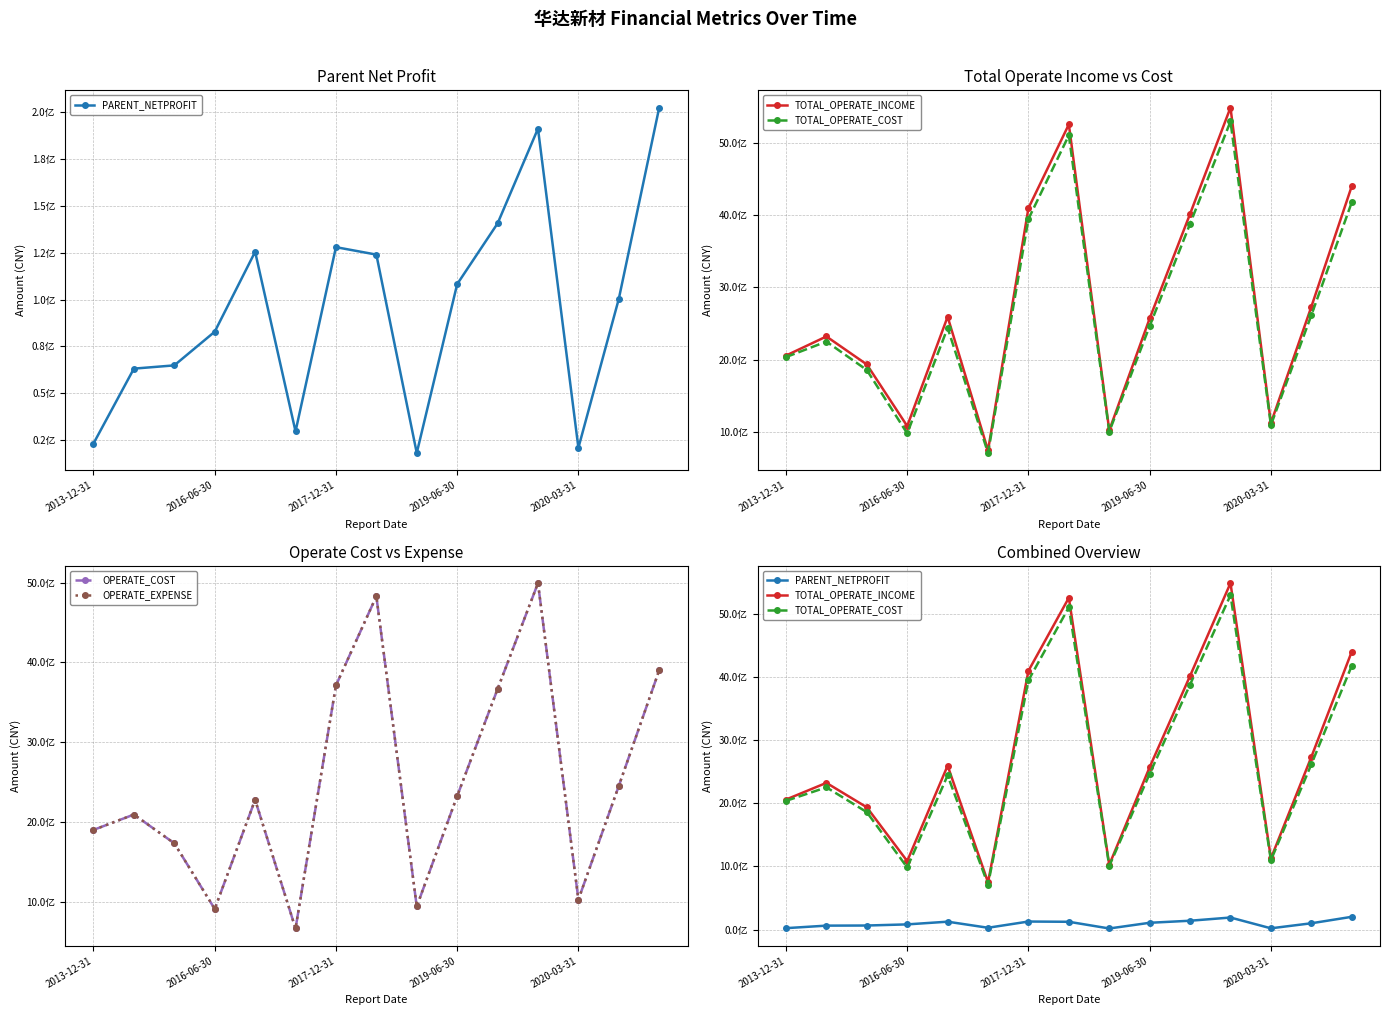

The OPERATE_EXPENSE series shows 717360405.8 at 13. True or false?

False